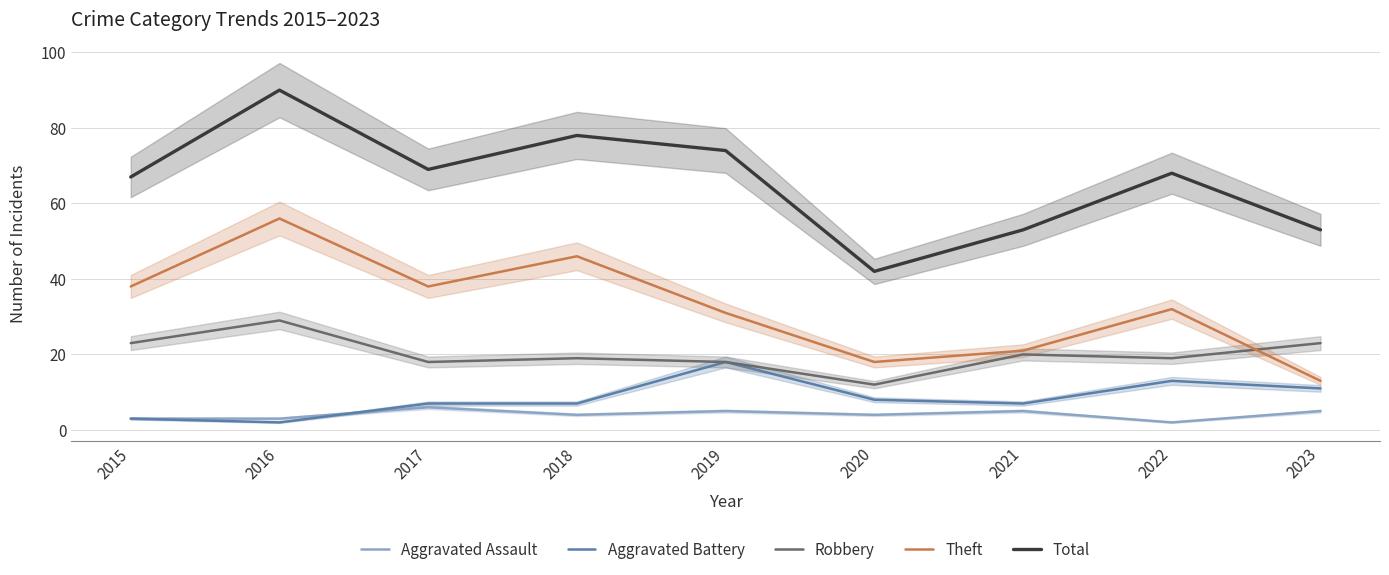

How many intersections are there between Theft and Robbery?

1